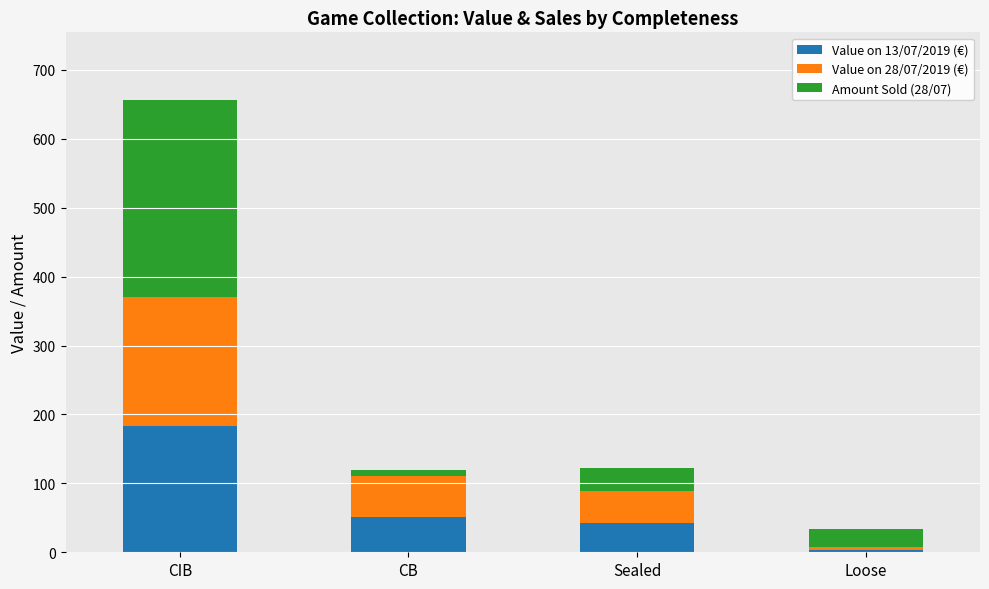

Does the chart contain any negative values?

No